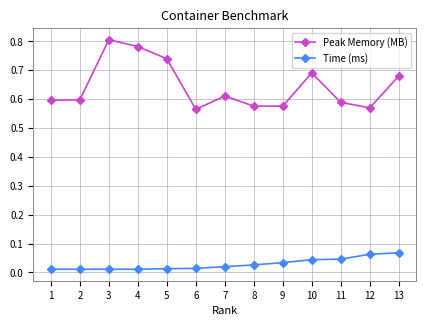

What is the sum of all Peak Memory (MB) values?

8.4